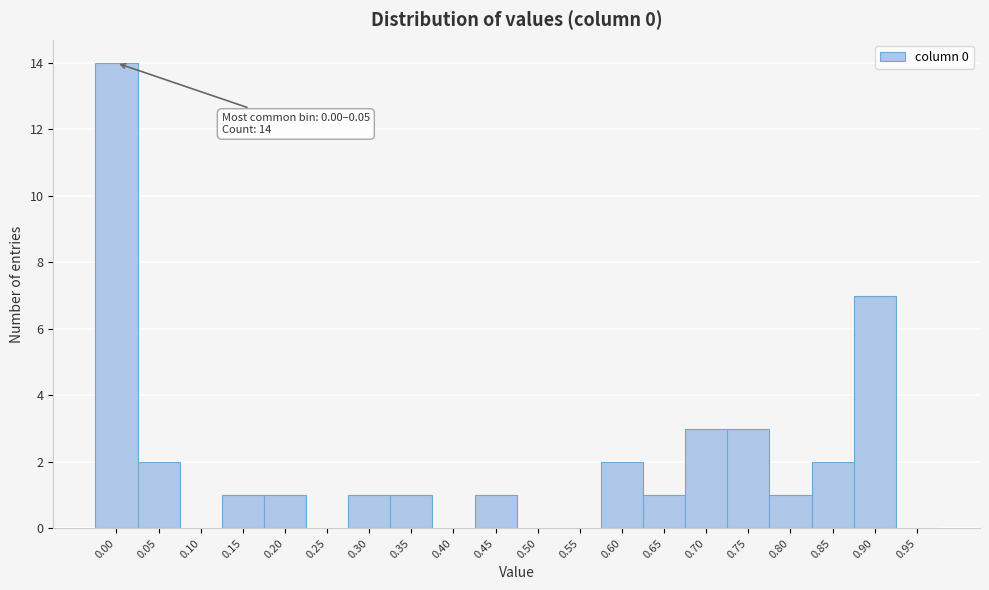

Reading left to right, transcribe all the data shown in this chart.

0.00=14	0.05=2	0.10=0	0.15=1	0.20=1	0.25=0	0.30=1	0.35=1	0.40=0	0.45=1	0.50=0	0.55=0	0.60=2	0.65=1	0.70=3	0.75=3	0.80=1	0.85=2	0.90=7	0.95=0